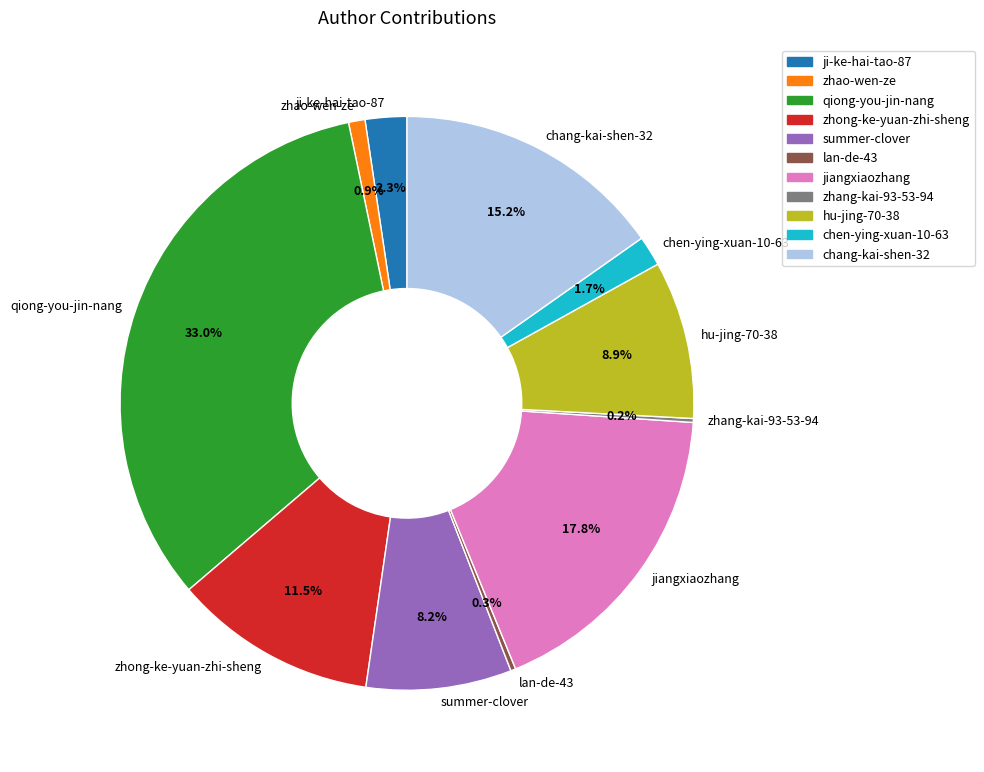

To the nearest percent, what portion does ji-ke-hai-tao-87 represent?

2%